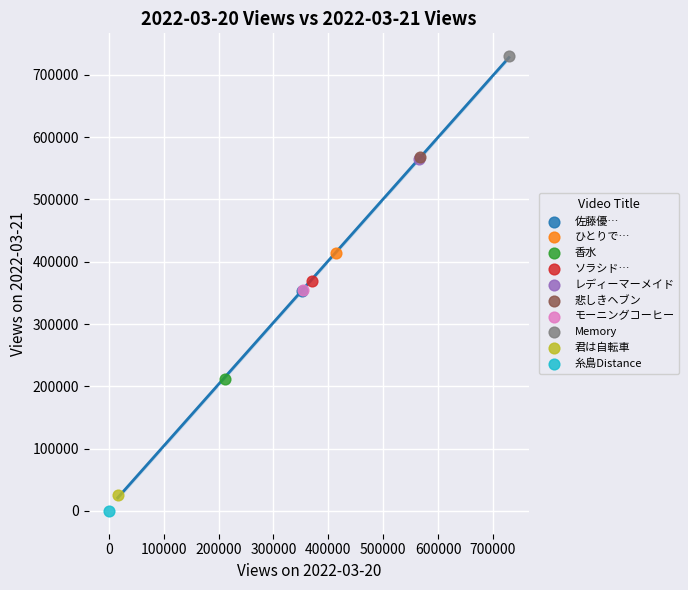

Which series reaches the maximum Y coordinate?

Memory